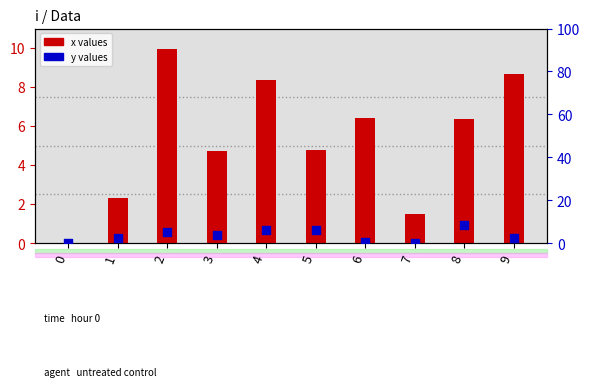

At how many categories does at least one series exceed 1?

9